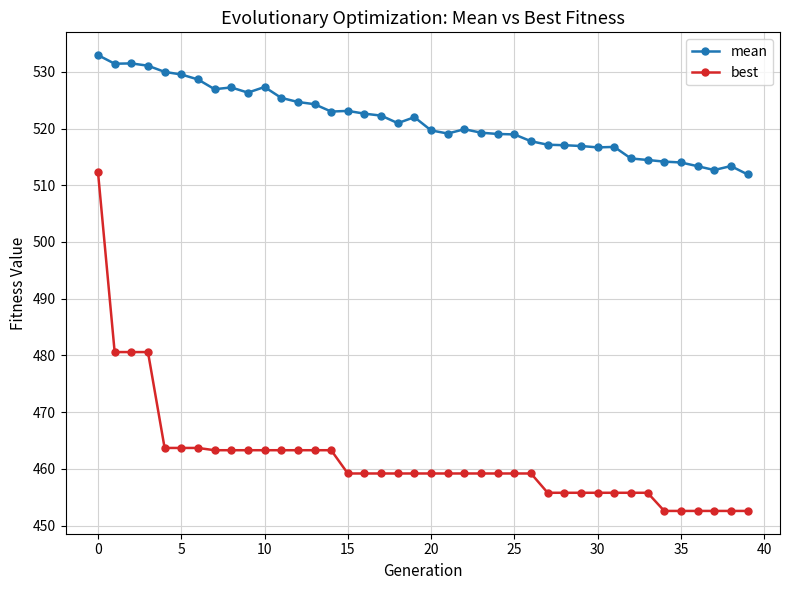

What is the value of the best point at the 17th from the left?

459.2